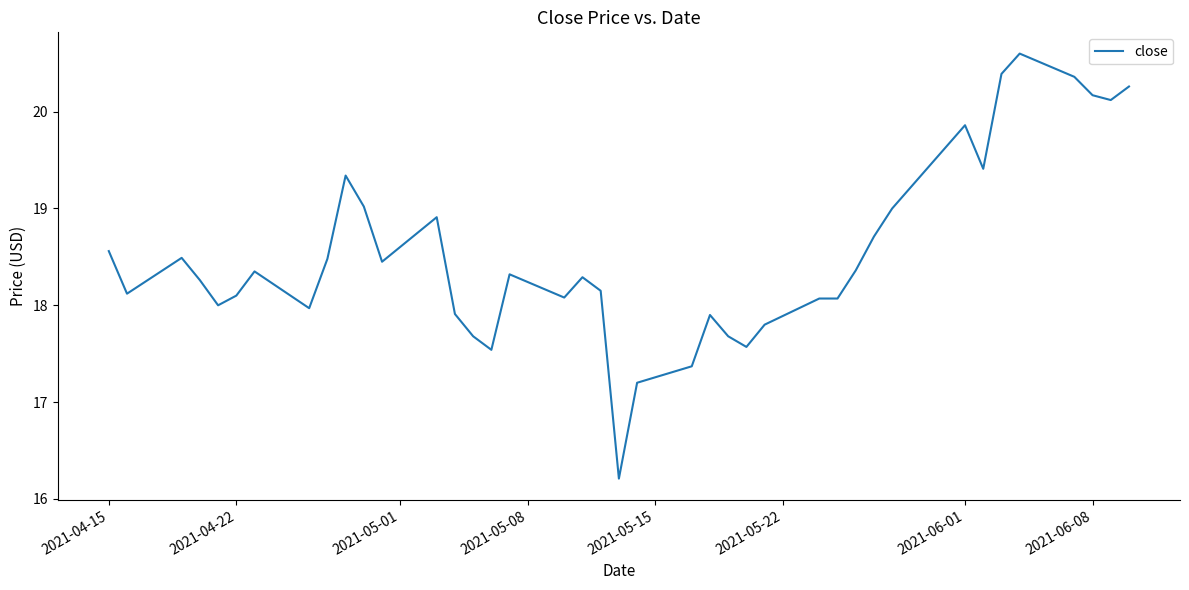

What is the smallest value displayed?

16.2